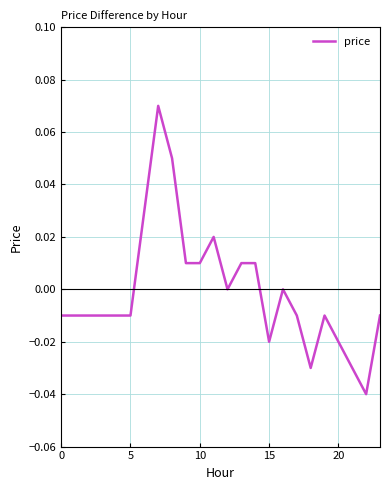

How many lines are shown in the chart?

1